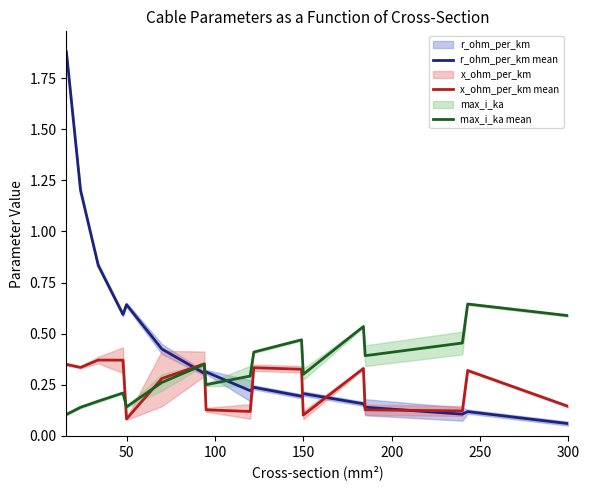

Where is r_ohm_per_km mean nearest to the value 0?

300